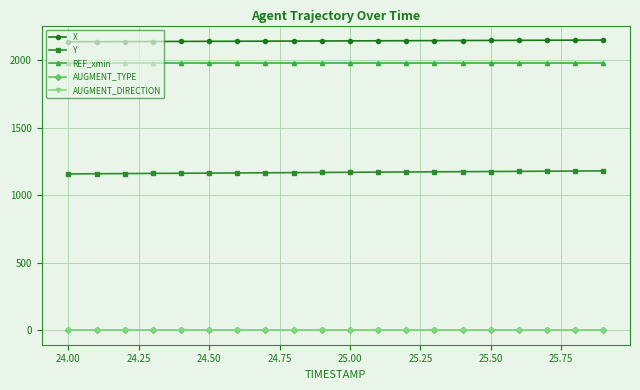

Is this an area chart (filled region under the line)?

No